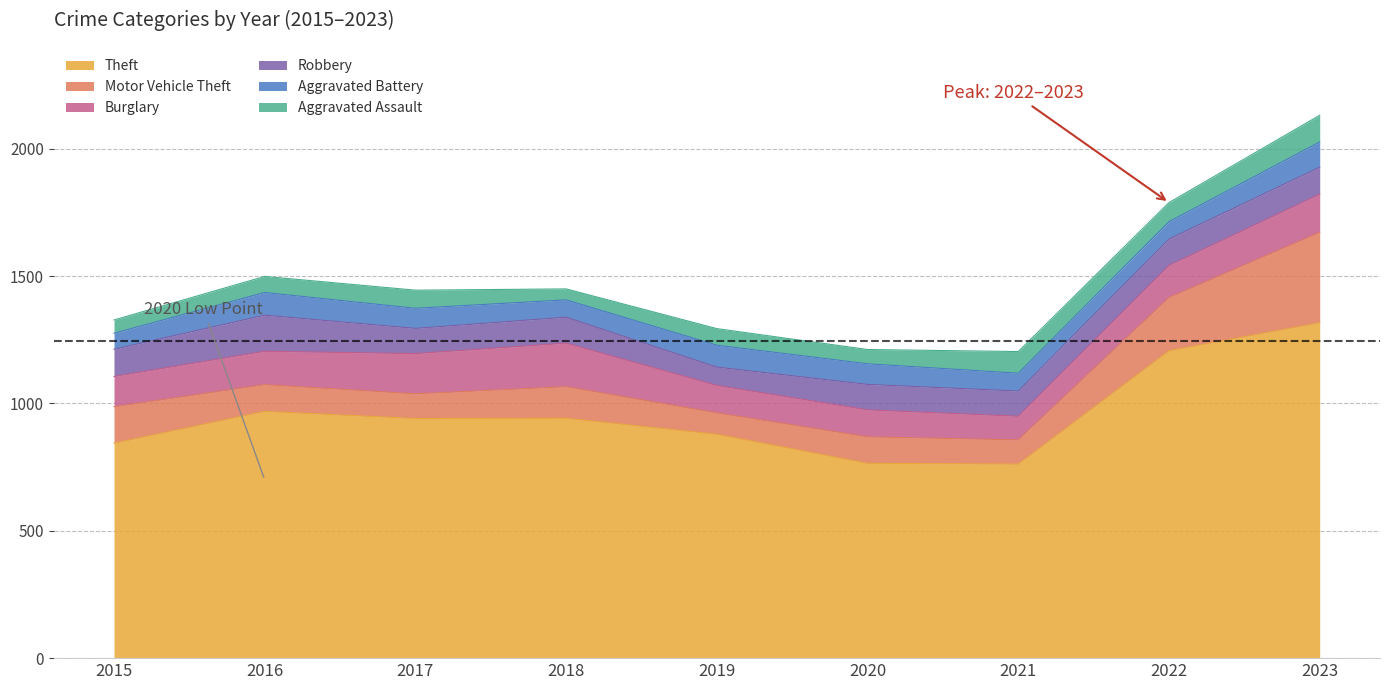

Is the value of Aggravated Assault at 2022 greater than the value of Motor Vehicle Theft at 2021?

No